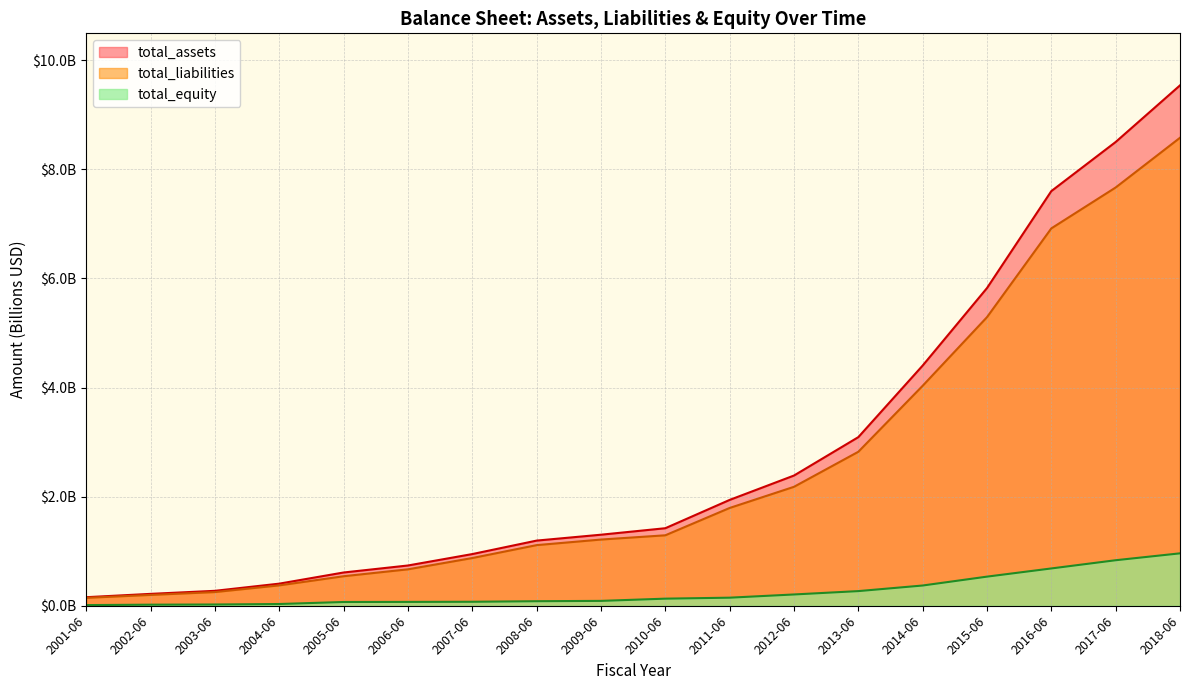

List the series in order of their peak value, lowest first.

total_equity, total_liabilities, total_assets